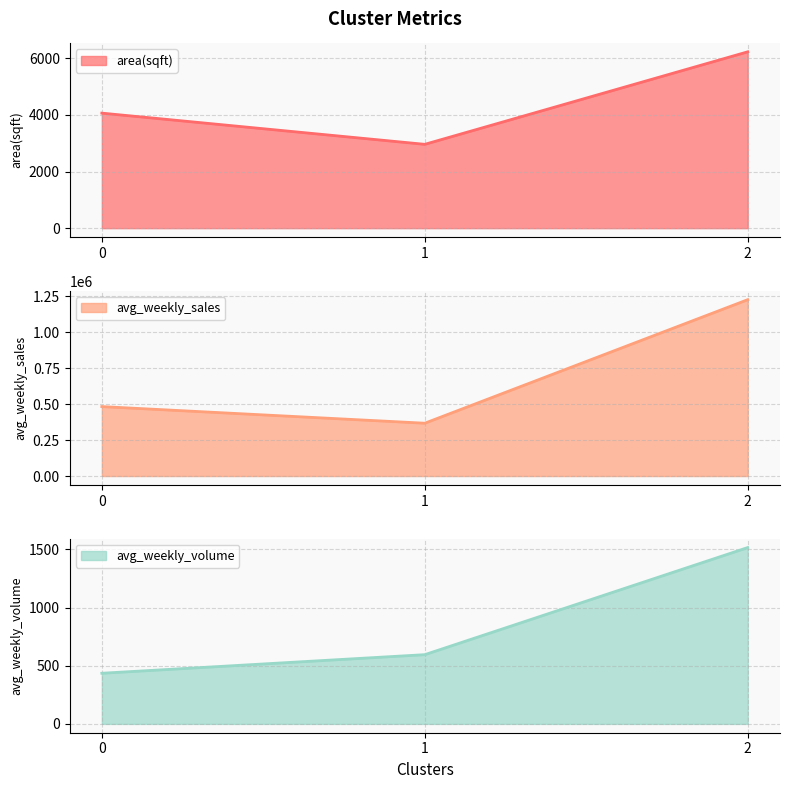

The value of avg_weekly_volume at 0 is 268.1. True or false?

False